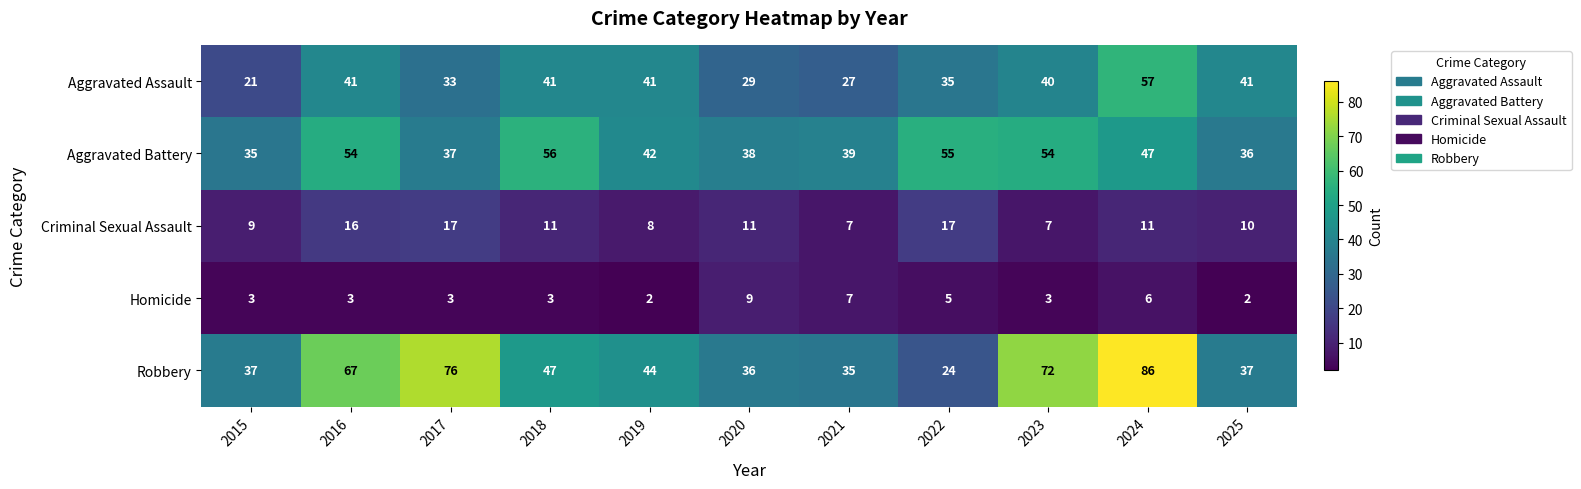

Where is Aggravated Assault nearest to the value 39?

2023